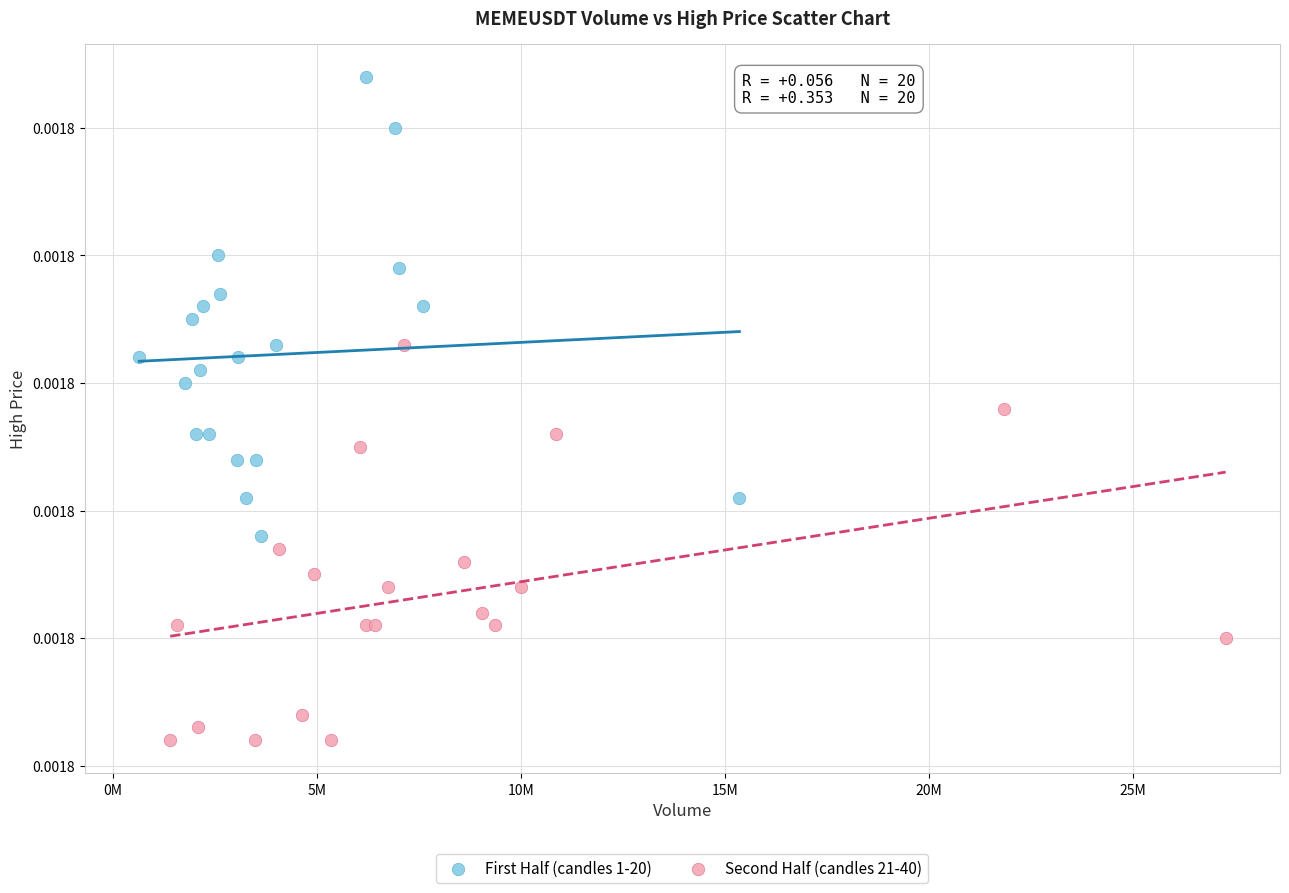

What are all the series names shown in the legend?

First Half (candles 1-20), Second Half (candles 21-40)